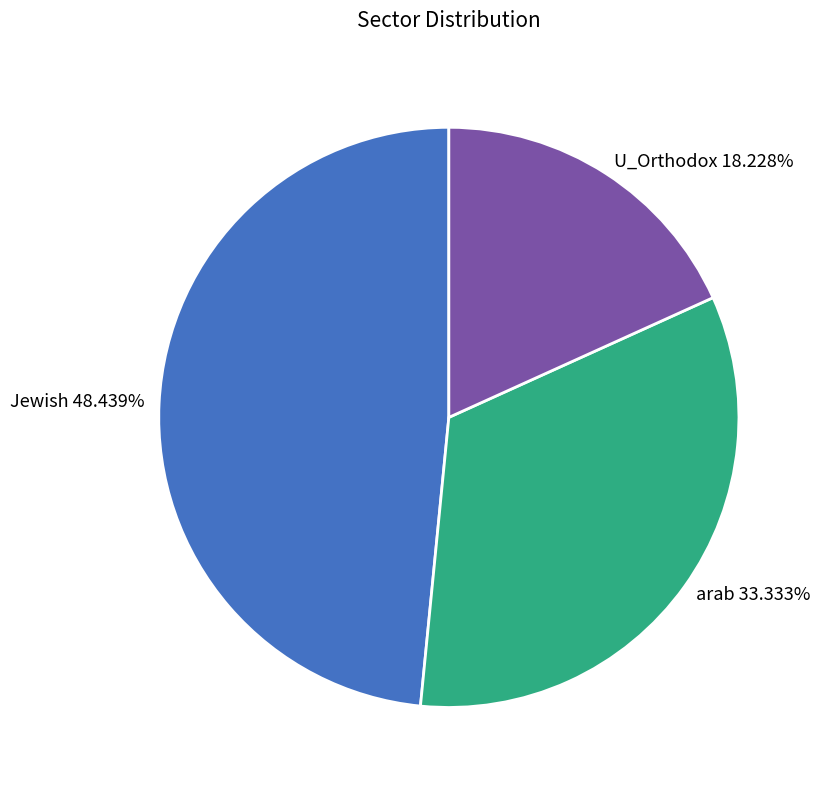

Does any single category account for the majority?

No